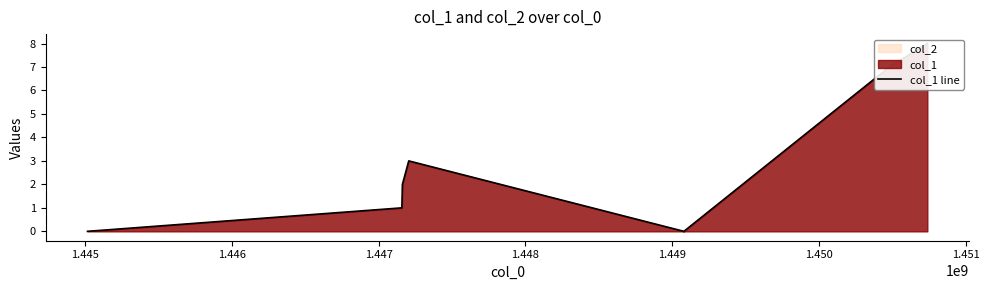

How many interior local peaks (higher than both neighbors) does the data have?

1